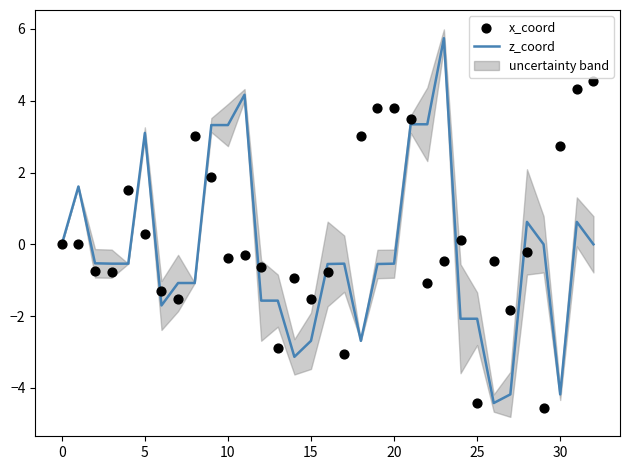

At which category is the sum across all series the highest?

21